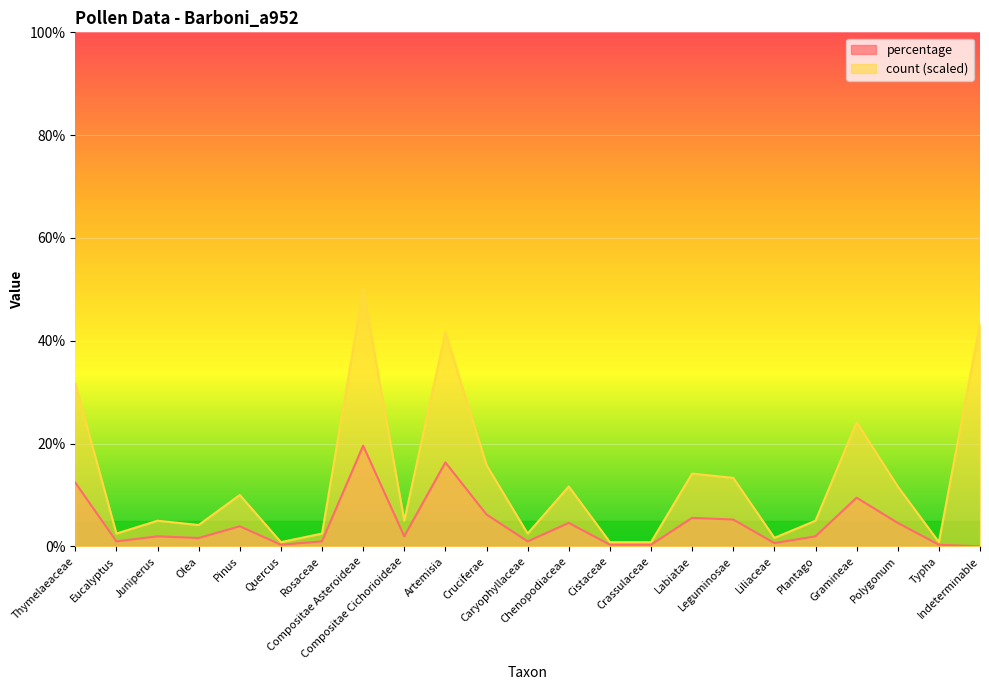

Where is count nearest to the value 25?

Gramineae